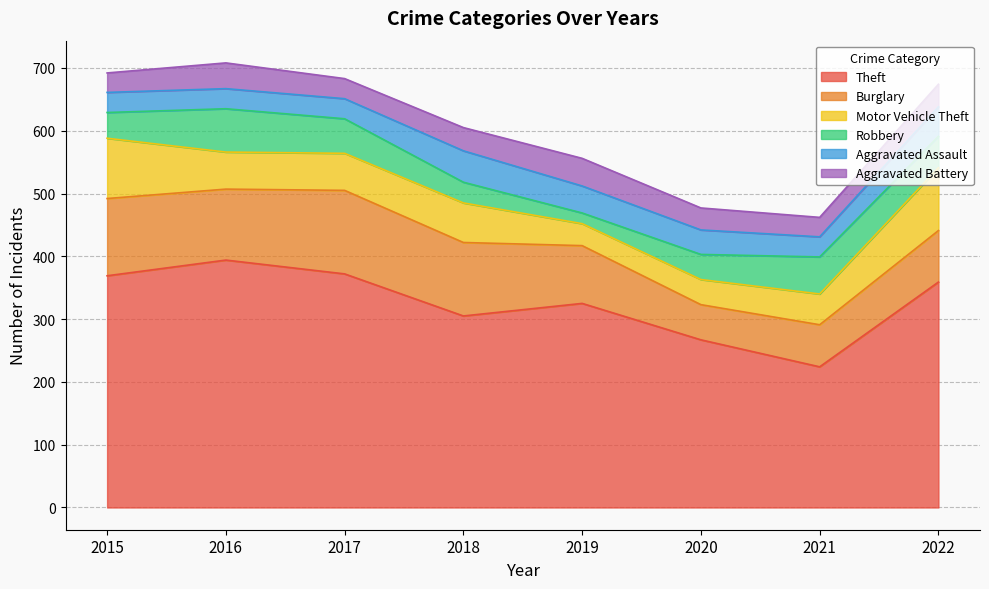

At which category is the sum across all series the highest?

2016